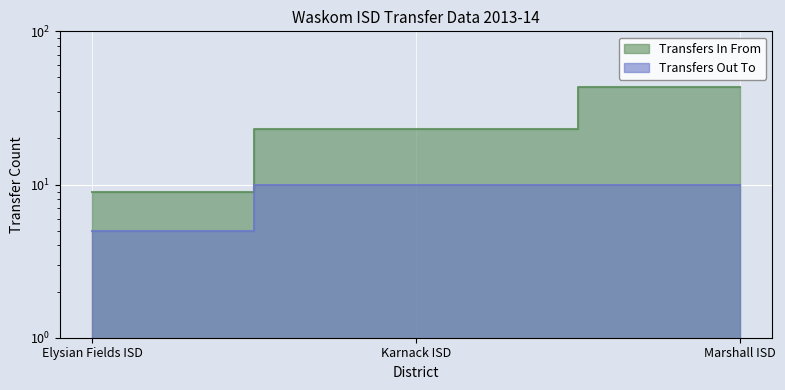

At which label is Transfers In From closest to 26?

Karnack ISD